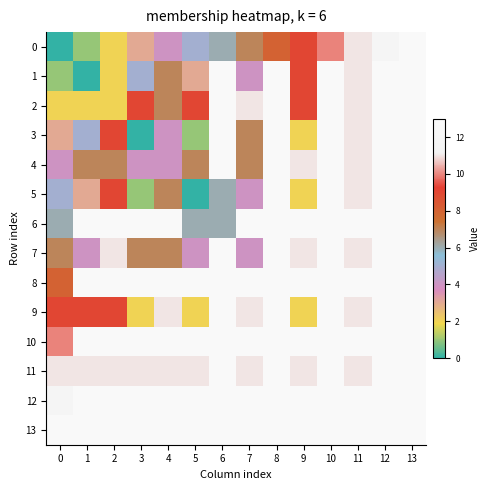

Which category has the highest value across all series?

13